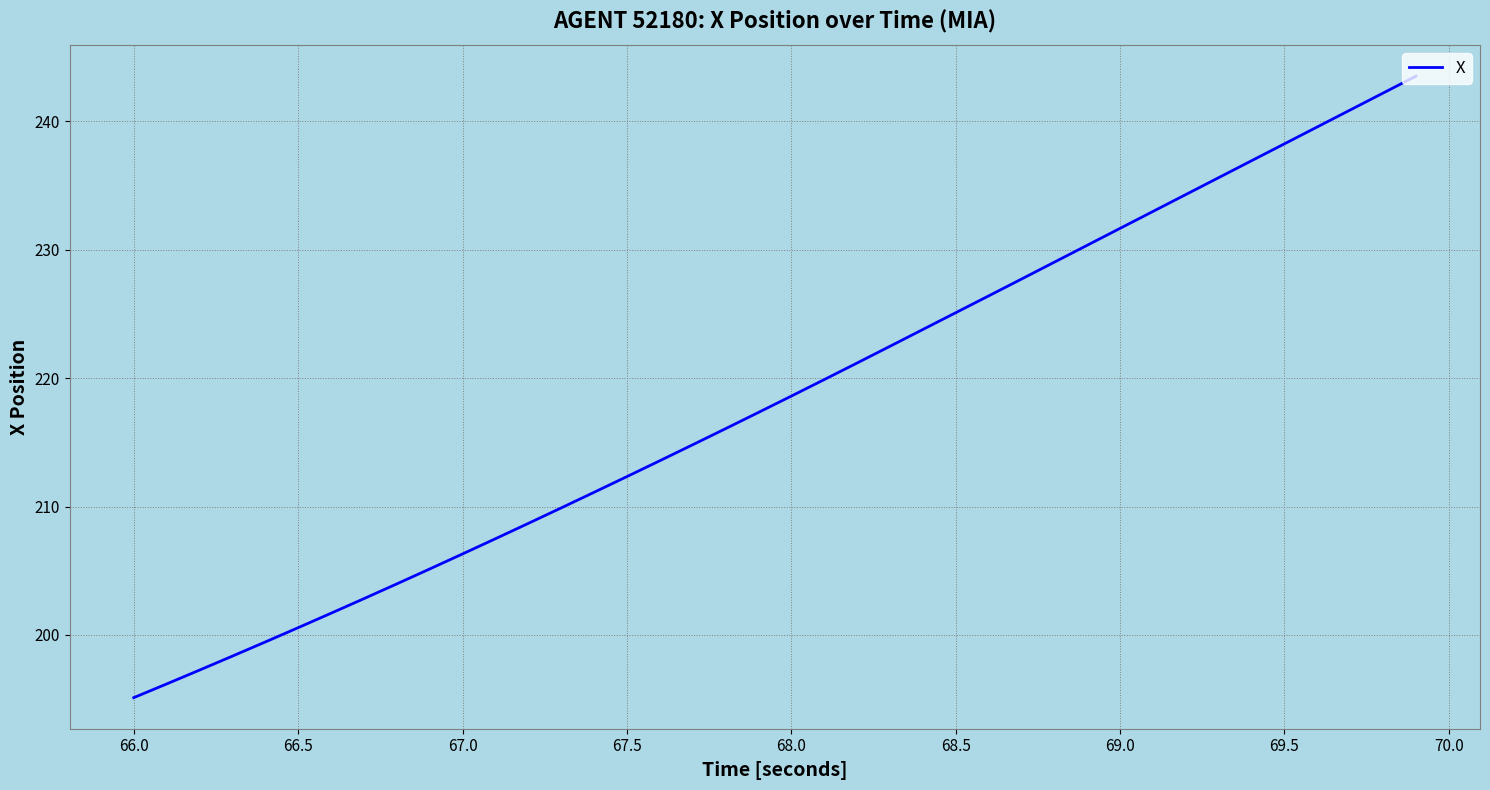

What is the difference between the maximum and minimum values?

48.4